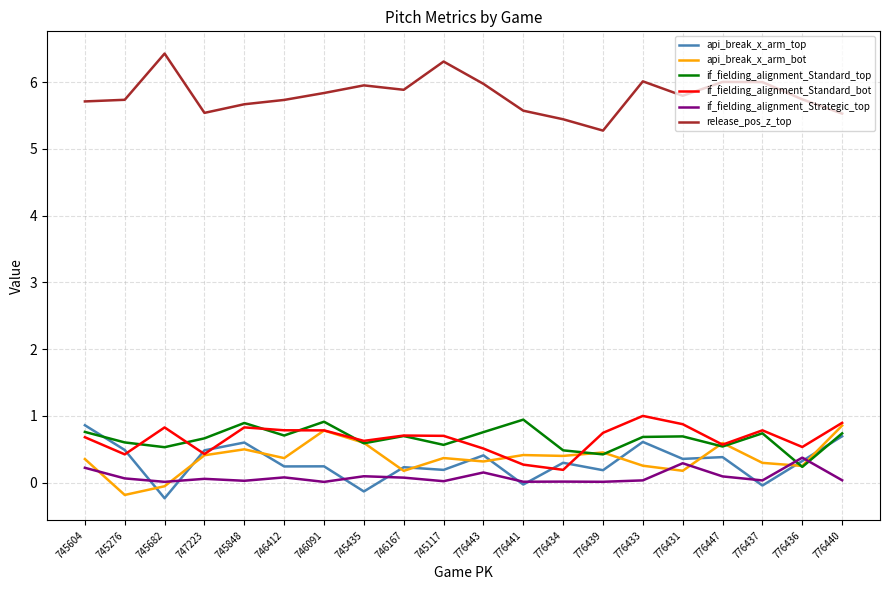

What is the difference between the maximum and second lowest values in the if_fielding_alignment_Standard_top series?

0.5